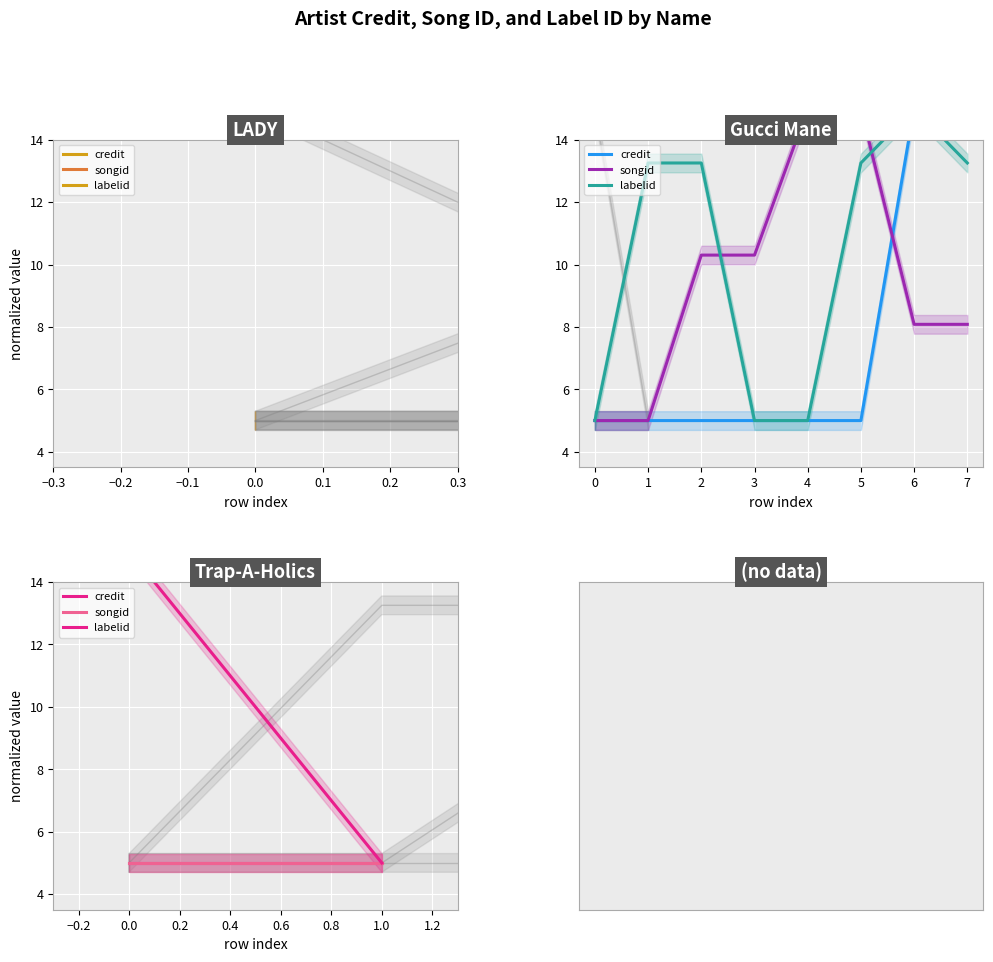

Between −0.3 and −0.2, which is larger?

−0.3